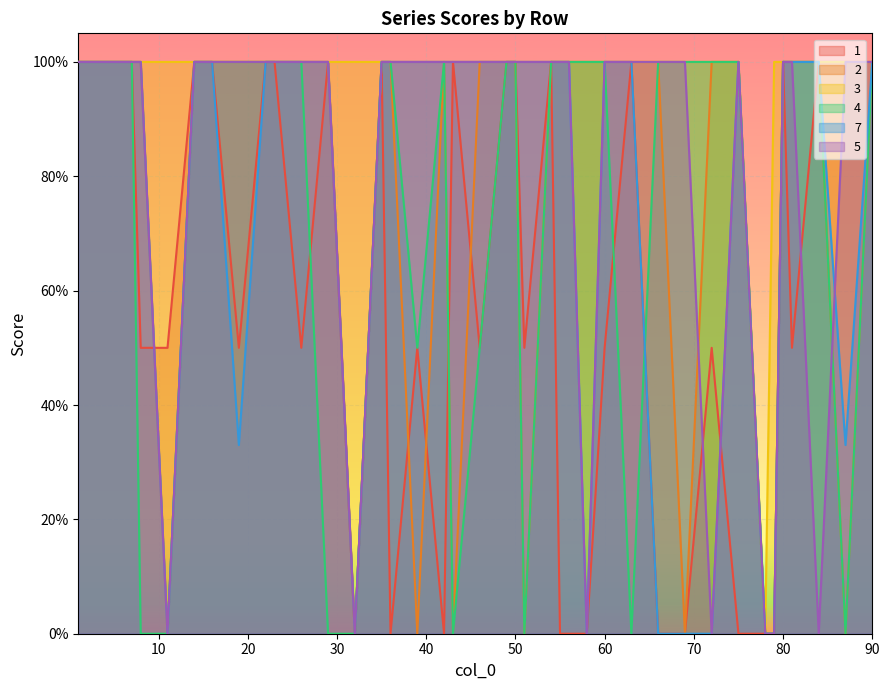

In 3, how many points are lower than both neighbors (excluding endpoints)?

1